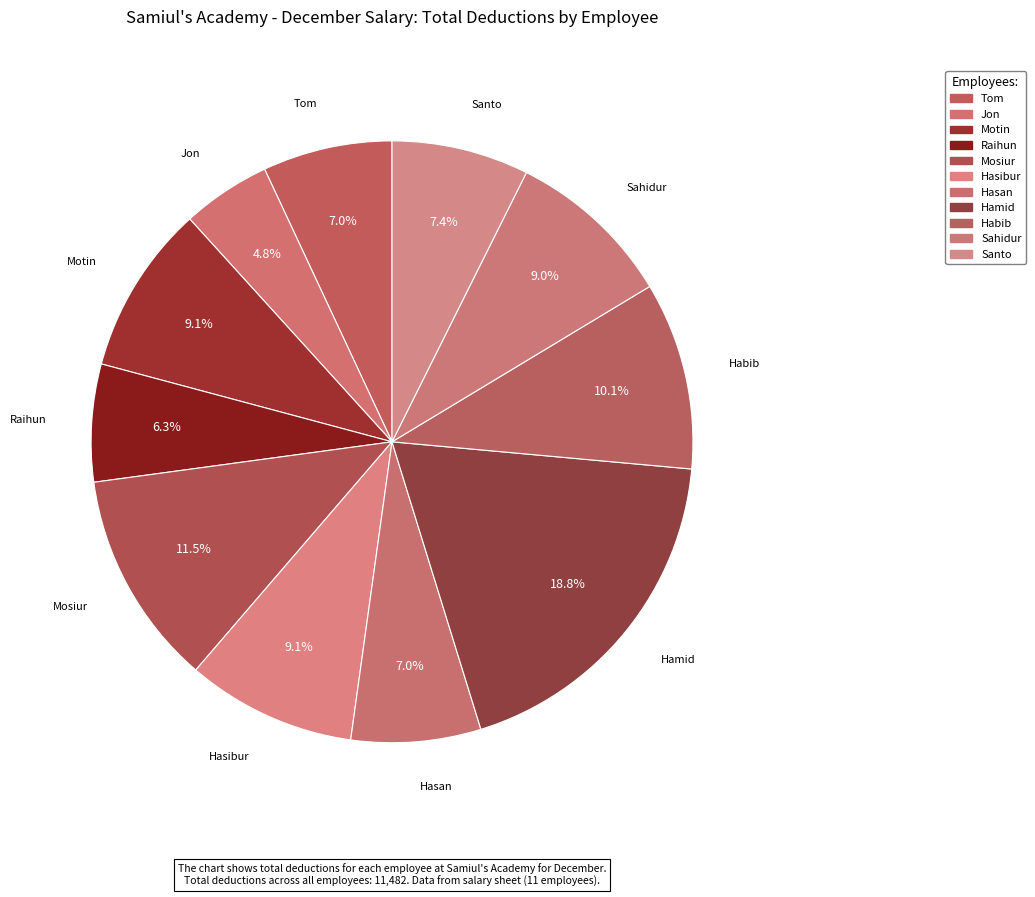

The Mosiur slice represents 12% of the pie. True or false?

True